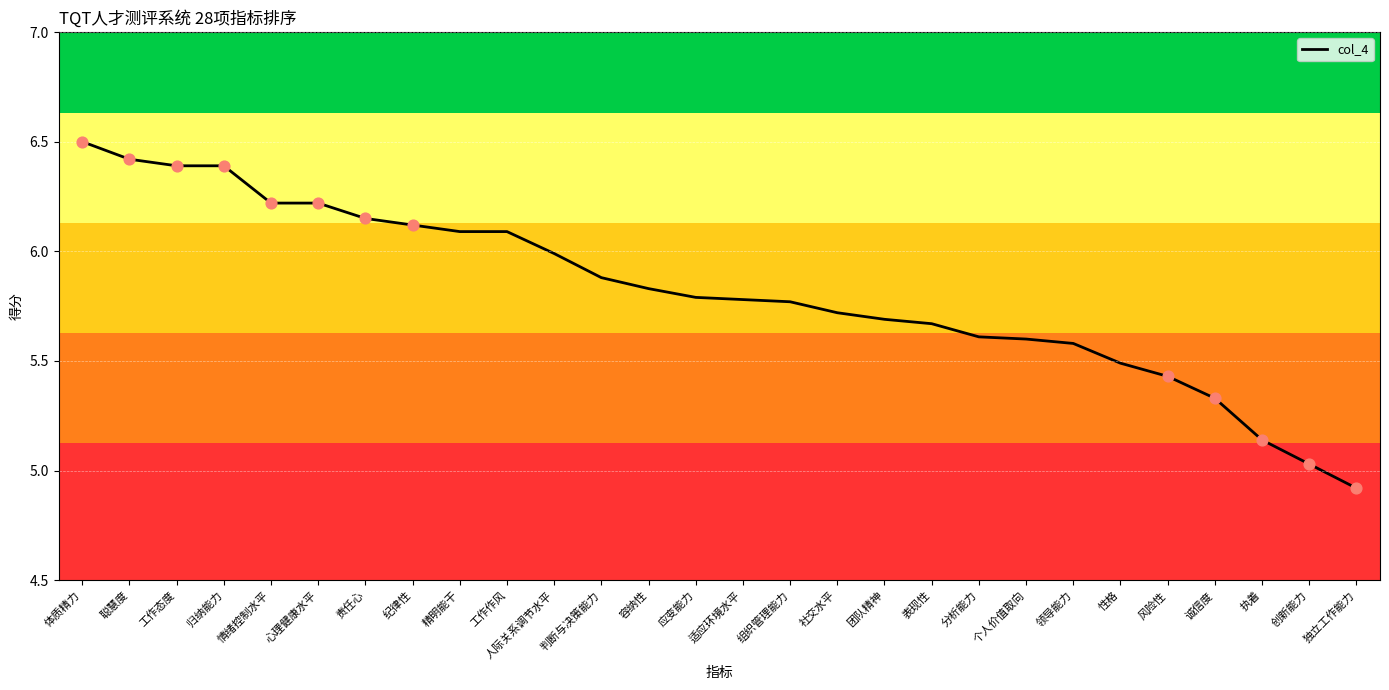

What is the ratio of the value at 团队精神 to the value at 判断与决策能力?

1.0